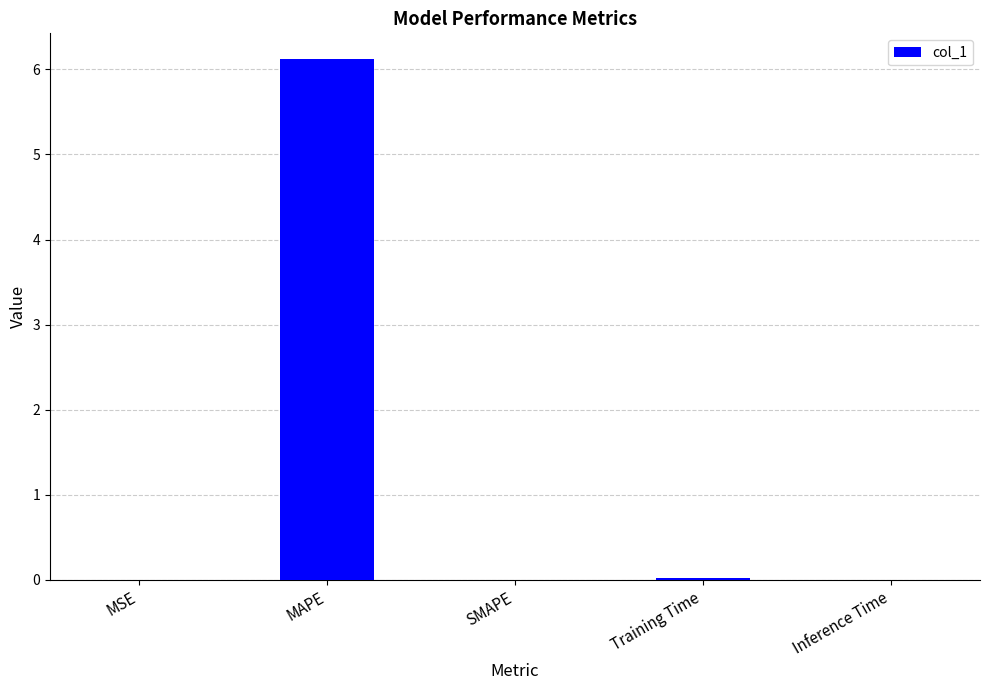

What is the sum of all values?

6.1